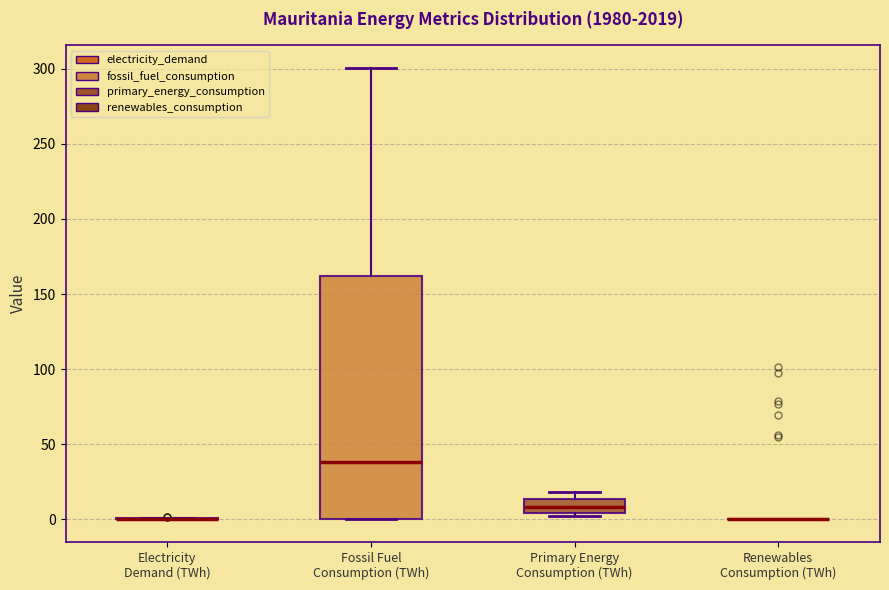

Reading left to right, read every box against the y-axis: the position of its median line, the range the box covers, and the ends of its whiskers. The values are not printed on the chart, so give them approximately, as read against the axis.

Electricity Demand (TWh): box collapsed to a line at 0, whiskers 0 to 0
Fossil Fuel Consumption (TWh): median 40, box 0 to 160, whiskers 0 to 300
Primary Energy Consumption (TWh): median 10, box 5 to 15, whiskers 0 to 20
Renewables Consumption (TWh): box collapsed to a line at 0, whiskers 0 to 0